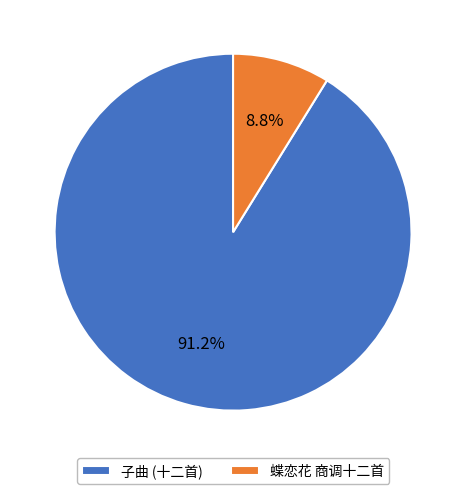

Rank the categories by value from lowest to highest.

蝶恋花 商调十二首, 子曲 (十二首)